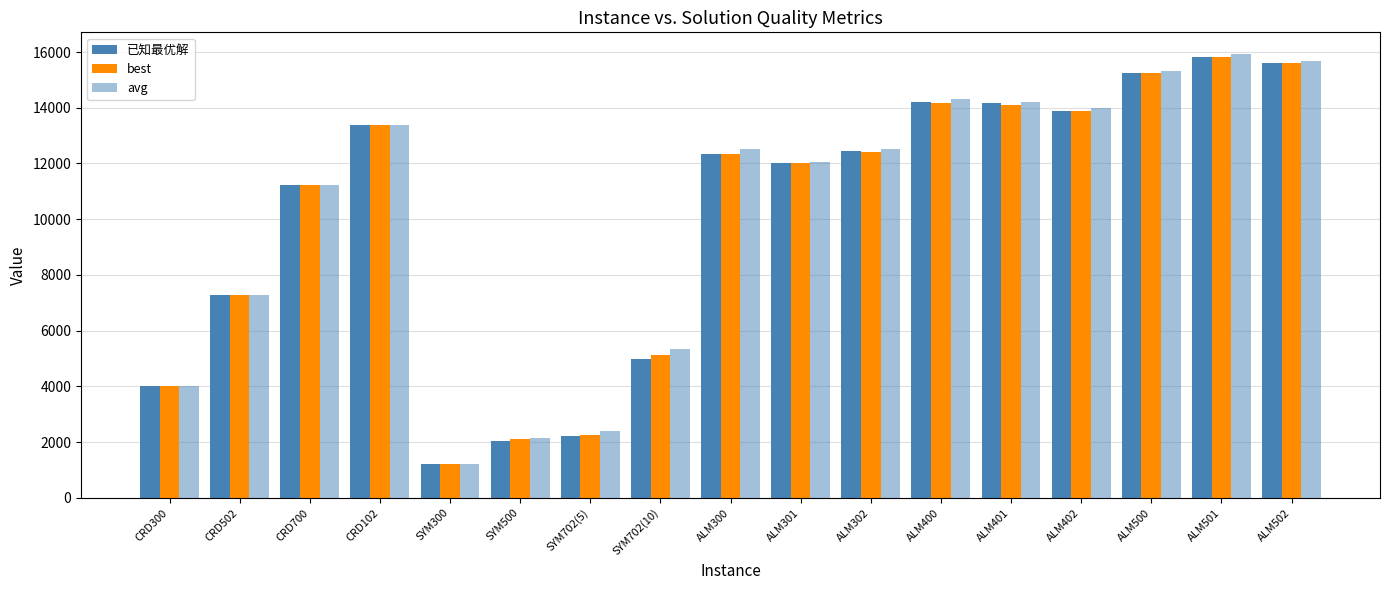

What is the greatest value displayed?

15911